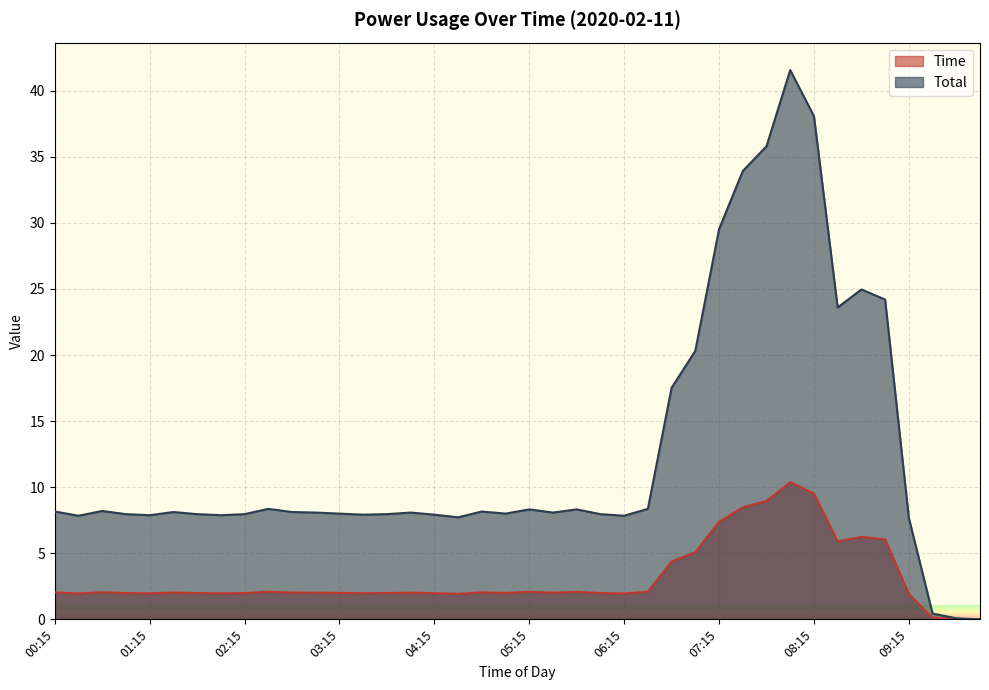

Is it true that Total equals 3.0 at 00:30?

False